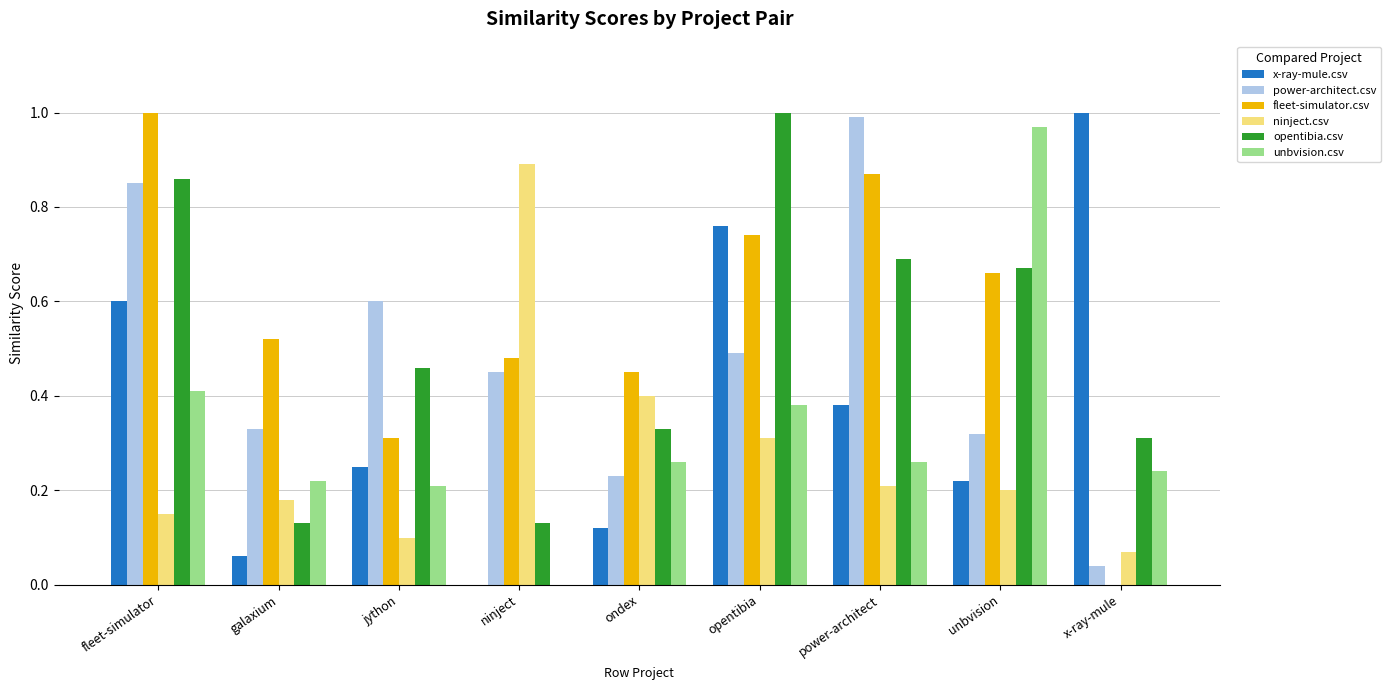

Are the bars horizontal?

No